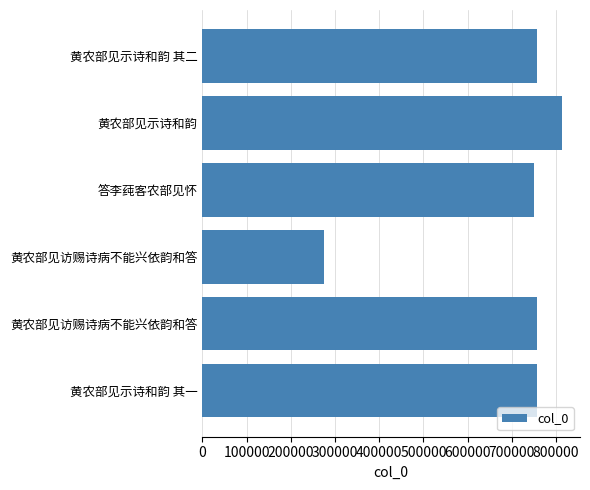

How many distinct data groups are displayed?

1